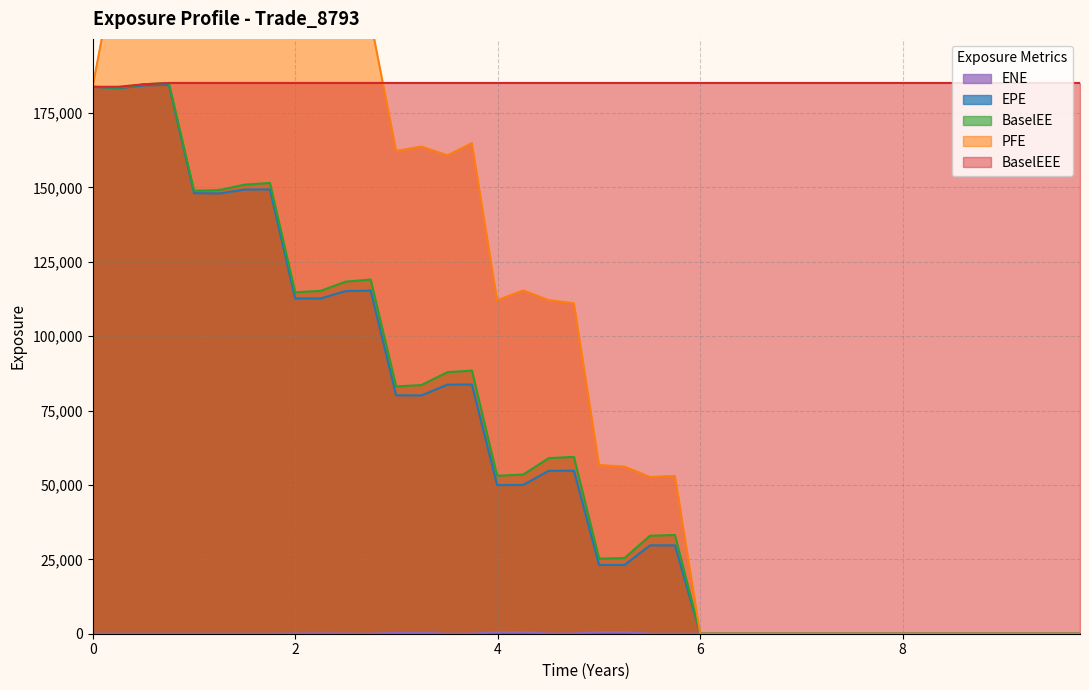

What is the minimum value for BaselEEE?

183840.0